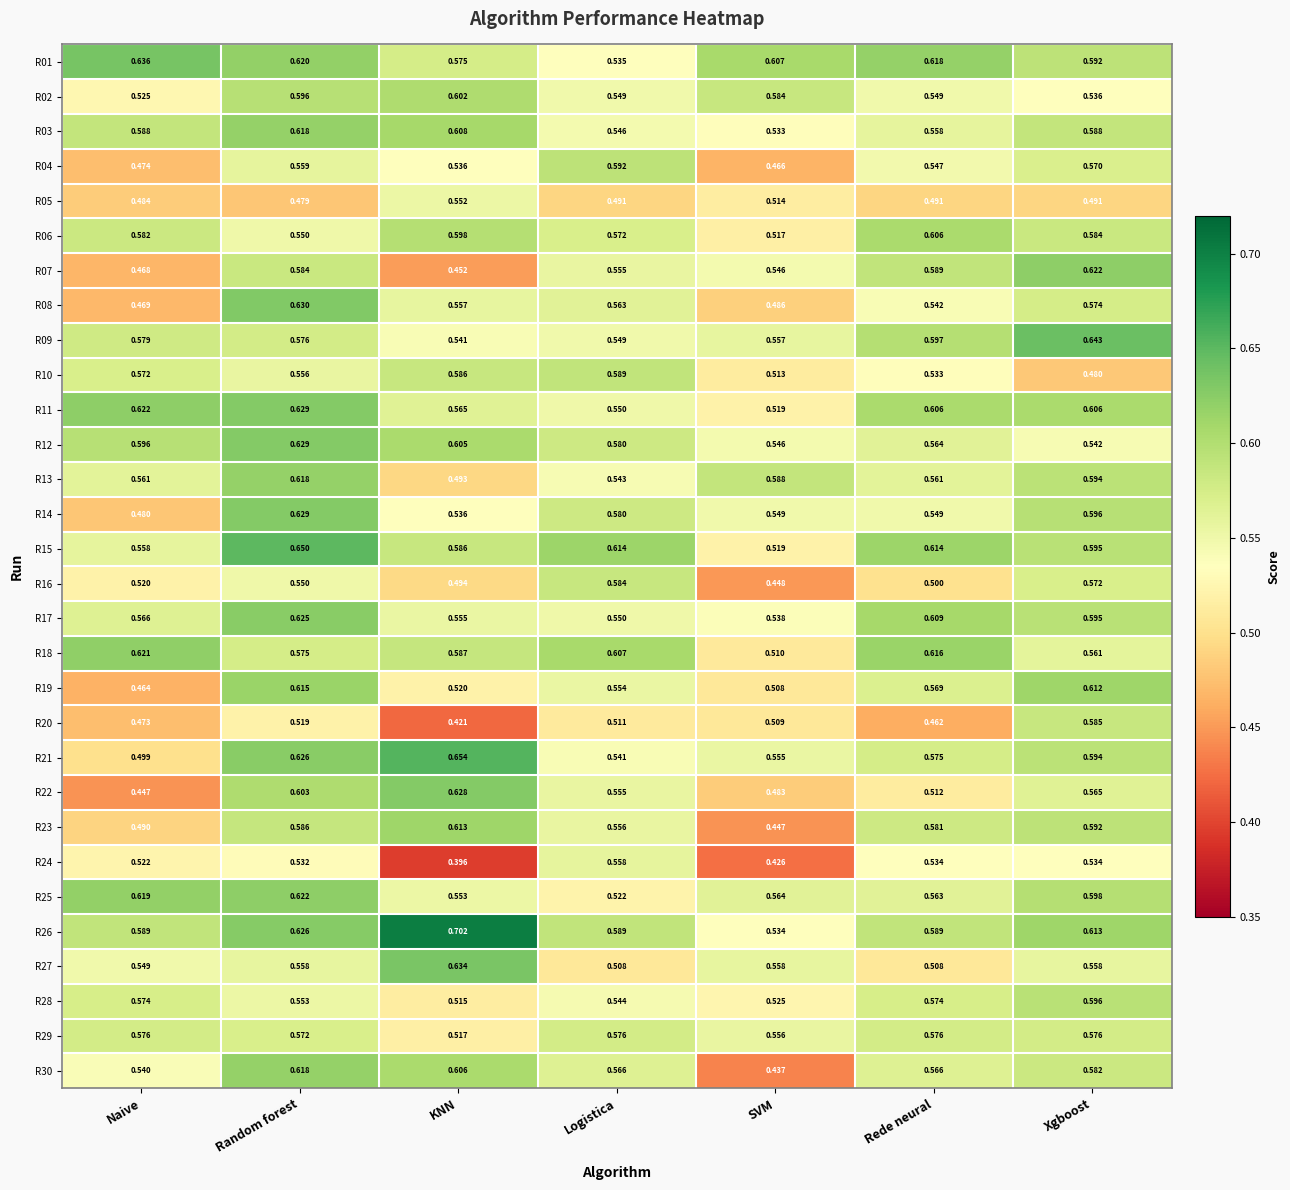

List the labels in order of R19 value, largest first.

Random forest, Xgboost, Rede neural, Logistica, KNN, SVM, Naive